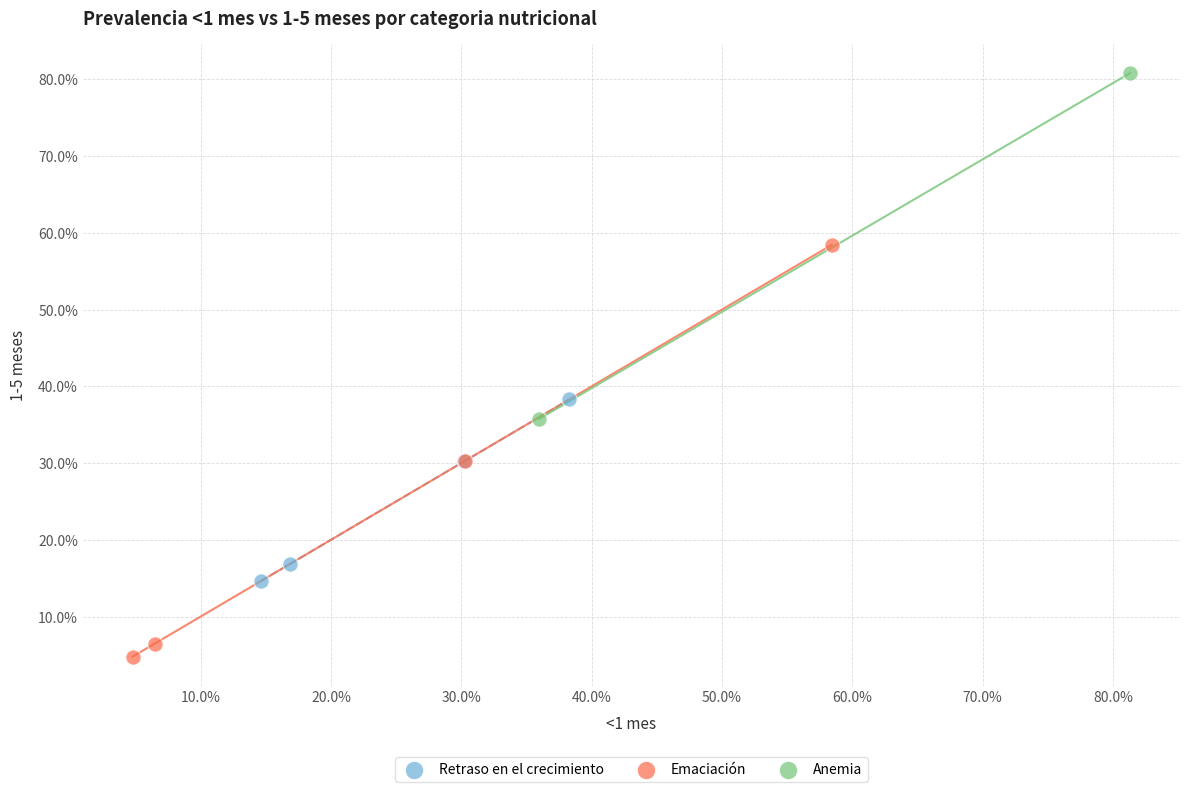

Which series contains the lowest Y value?

Emaciación